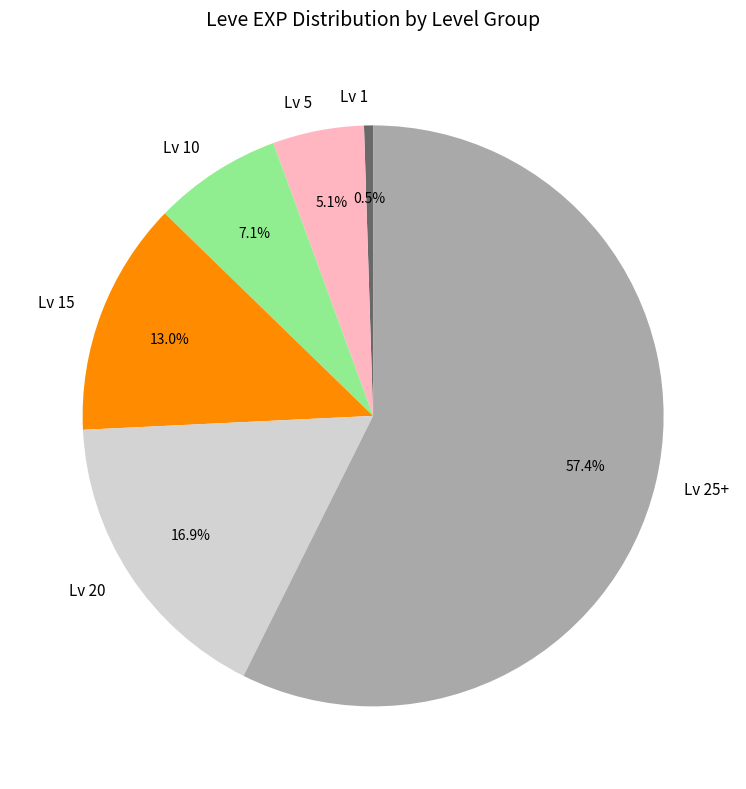

Between Lv 5 and Lv 20, which is larger?

Lv 20